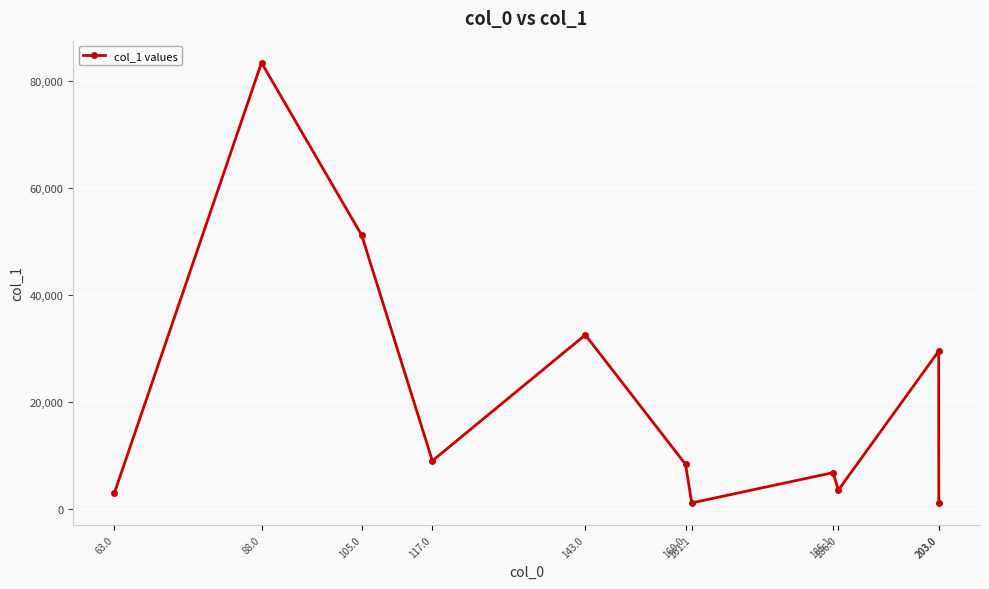

The chart shows a value of 32540.3 at 143.0. True or false?

True